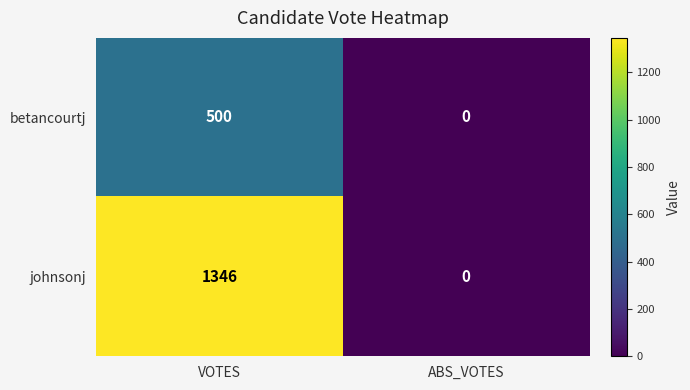

Reading left to right, what are all the values shown in this chart?

betancourtj: 500	0
johnsonj: 1346	0